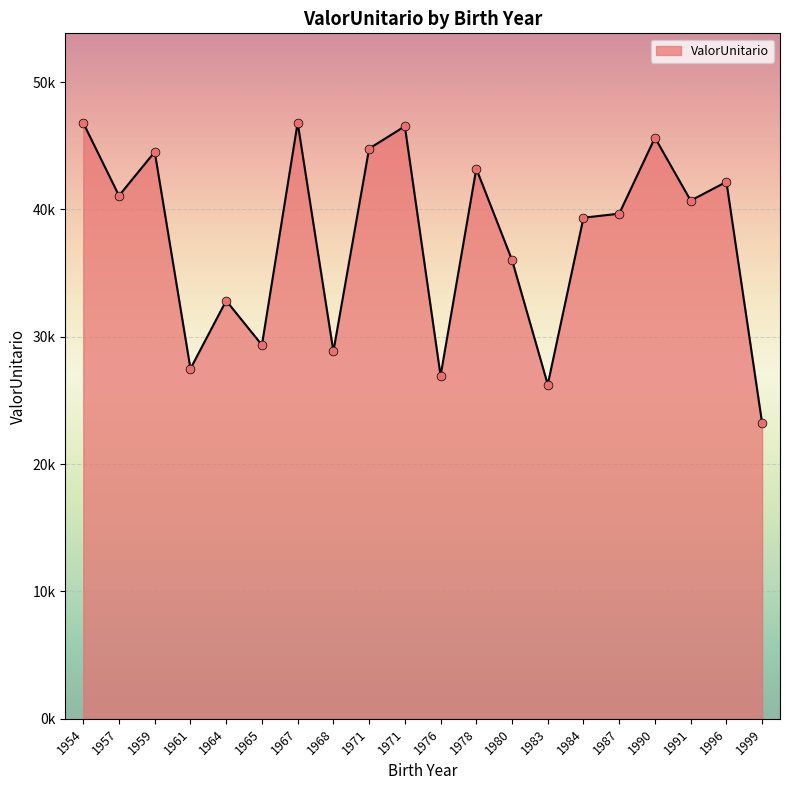

Between 1954 and 1990, which is larger?

1954